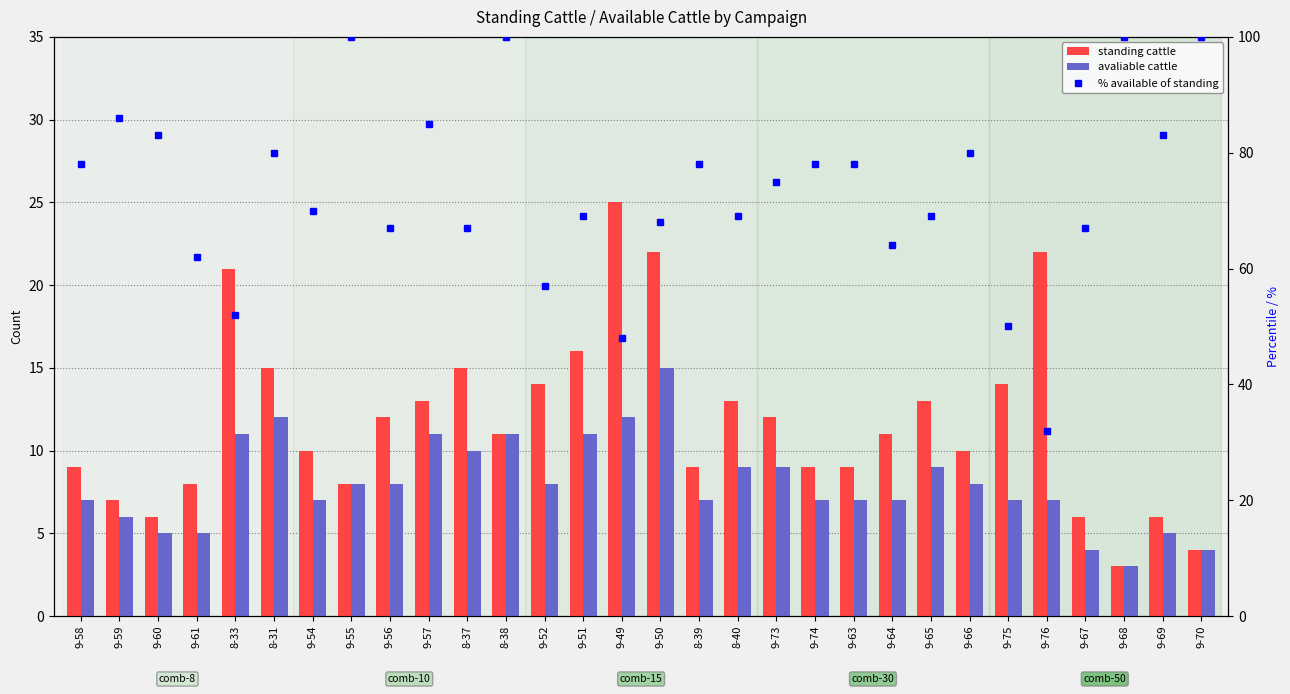

What are all the series names shown in the legend?

standing cattle, avaliable cattle, % available of standing